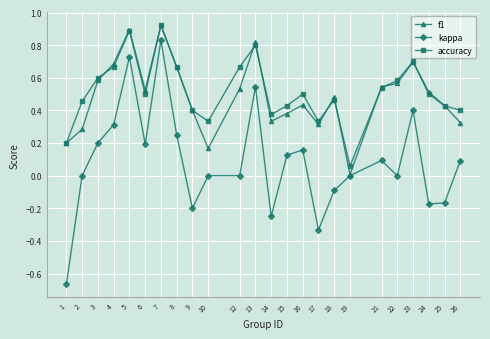

Is the value of accuracy at 10 greater than the value of kappa at 18?

Yes